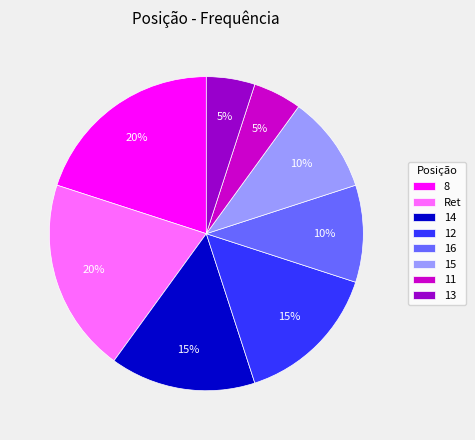

What is the ratio of the value at 15 to the value at 11?

2.0